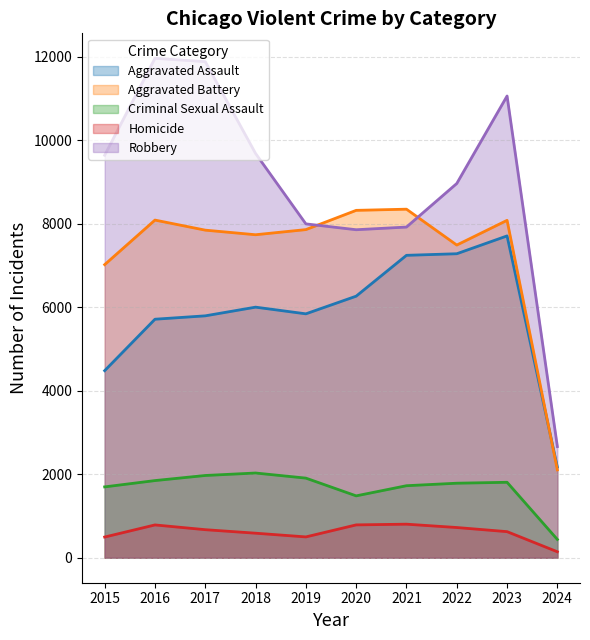

What is the difference between the Robbery values at 2019 and 2018?

1686